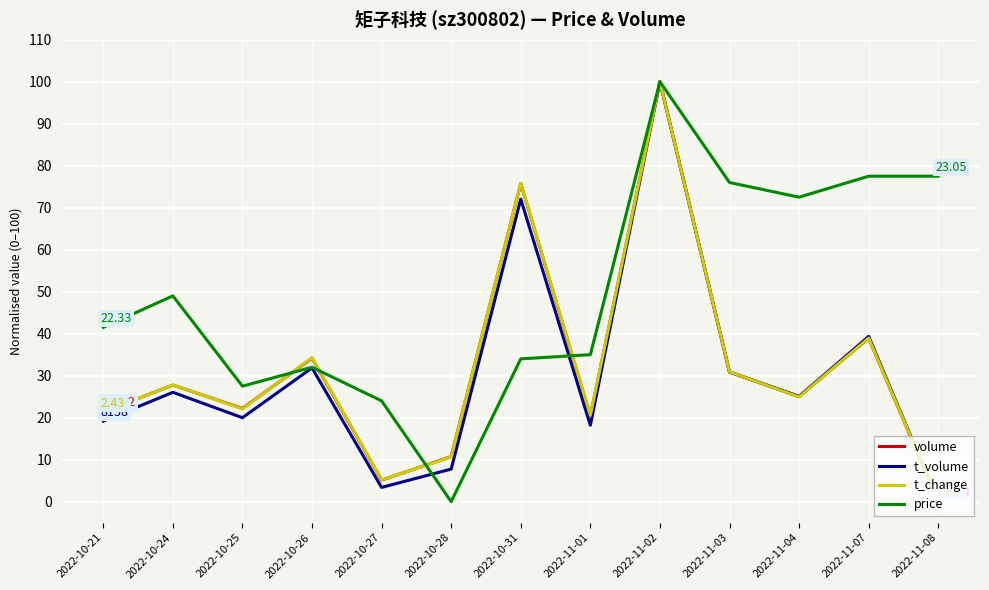

The volume series shows 20.4 at 2022-11-01. True or false?

True